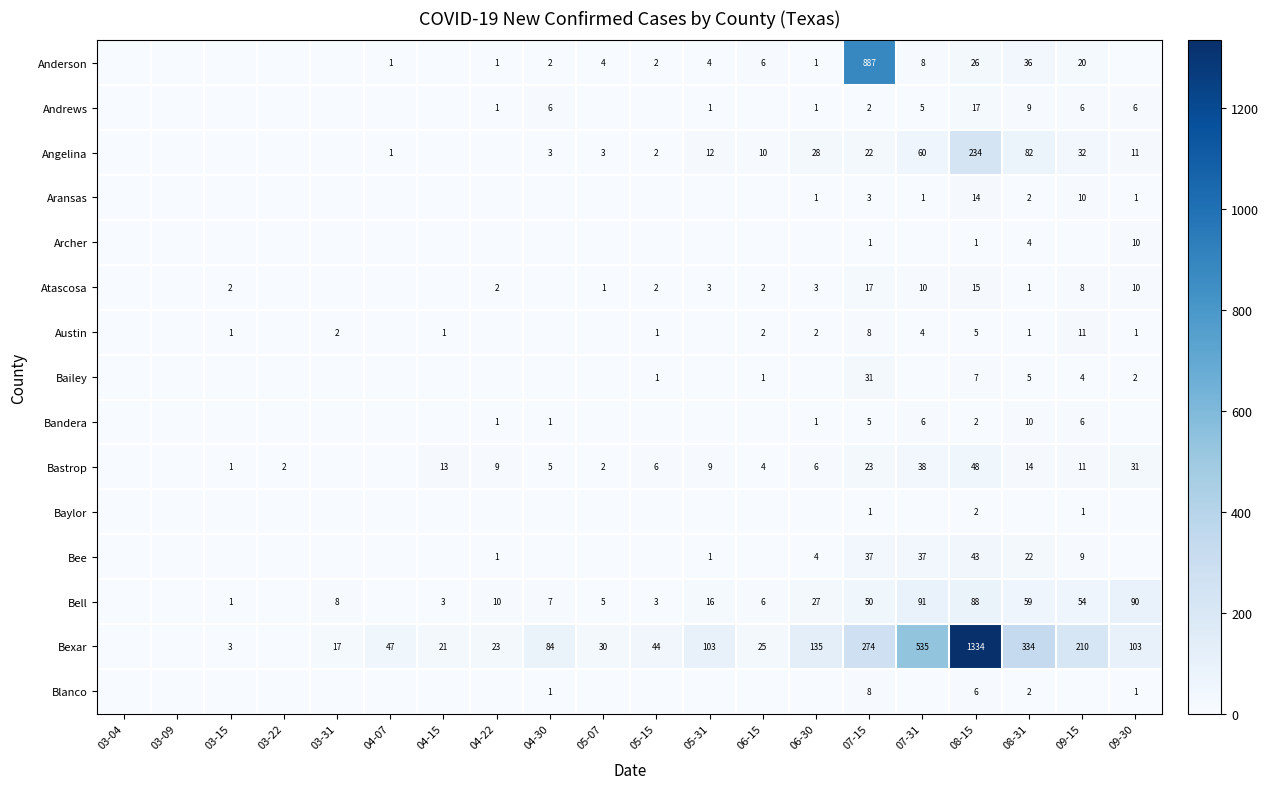

The value of Atascosa at 09-15 is 8. True or false?

True